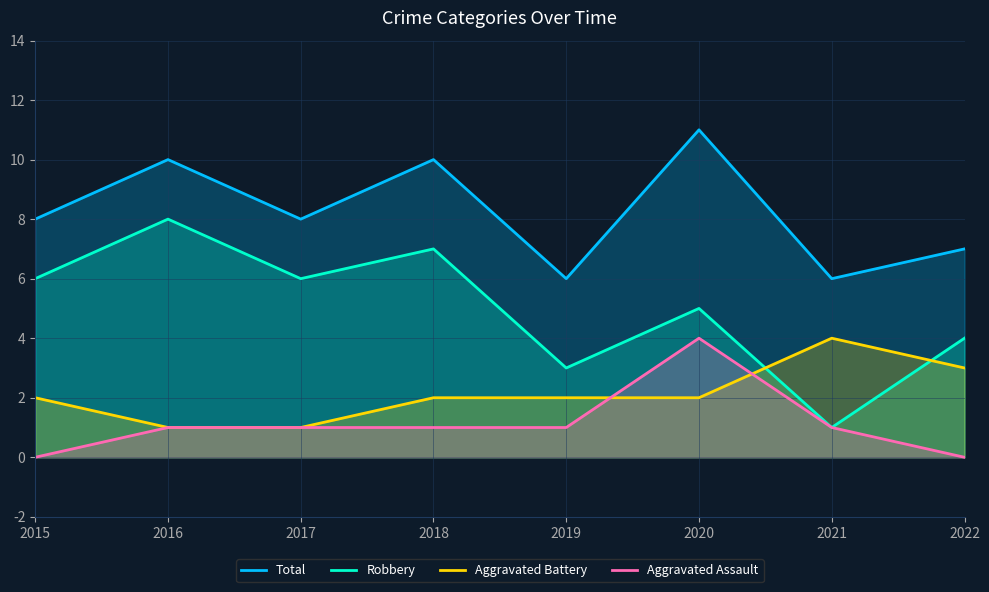

Between 2016 and 2017, which series saw the biggest shift?

Total